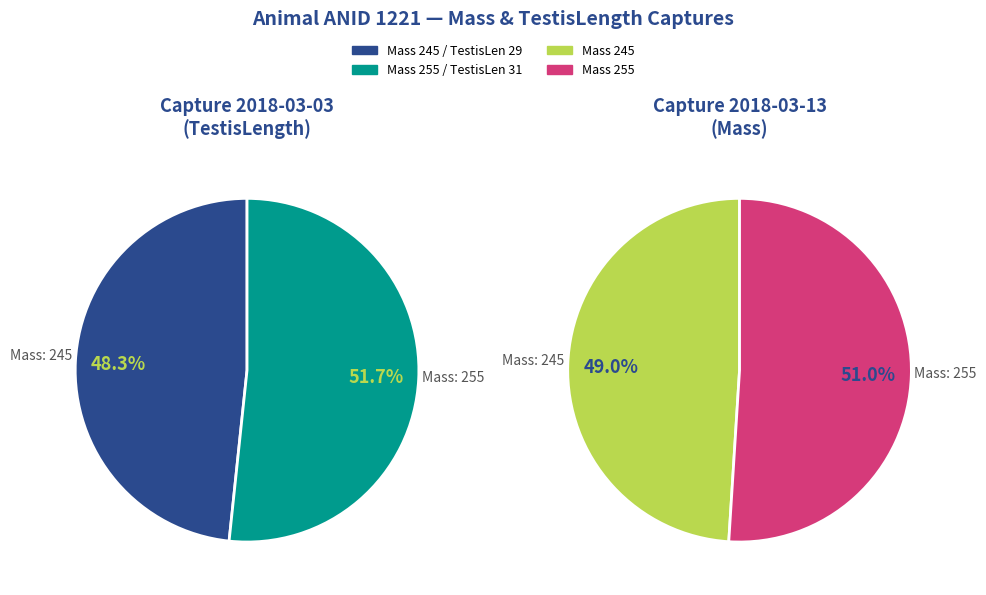

How many slices are in this pie chart?

2